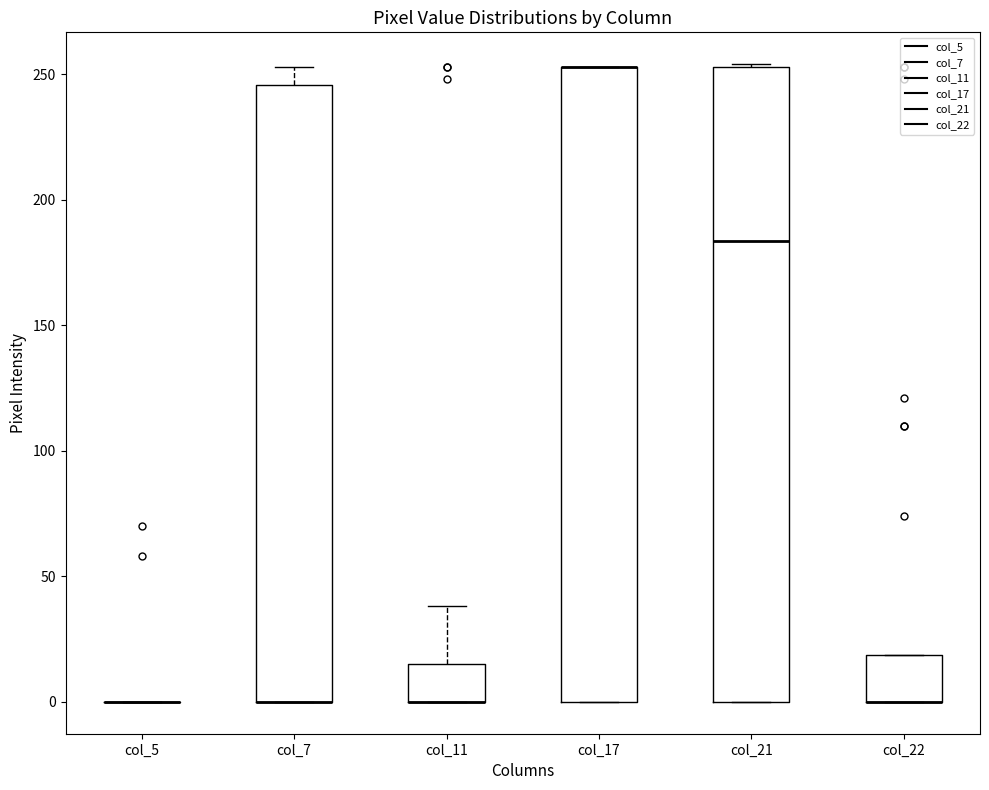

Where is the upper edge of the box for col_17 on the y-axis? The values are not printed on the chart, so give them approximately, as read against the axis.

255